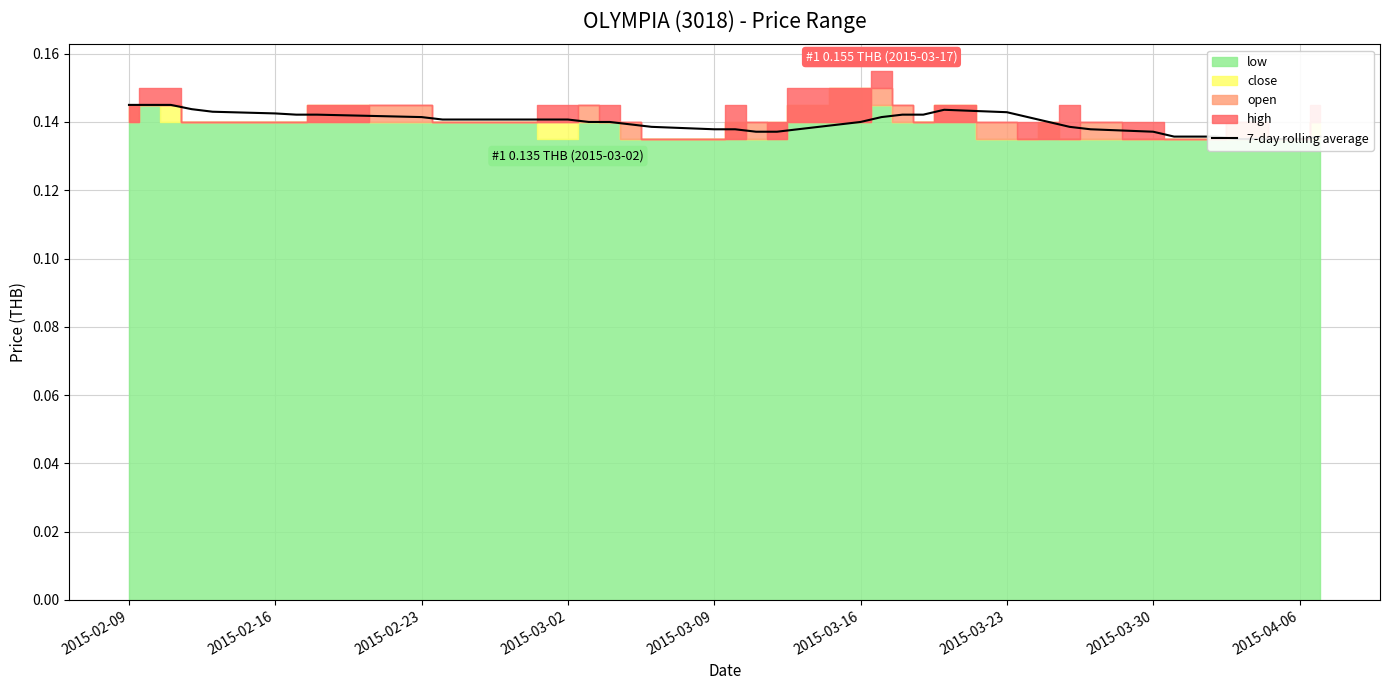

How many points are higher than both their immediate neighbors (excluding endpoints)?

1